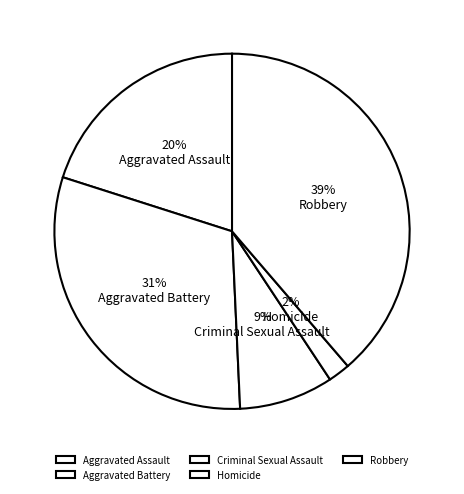

Rank the categories by value from lowest to highest.

Homicide, Criminal Sexual Assault, Aggravated Assault, Aggravated Battery, Robbery